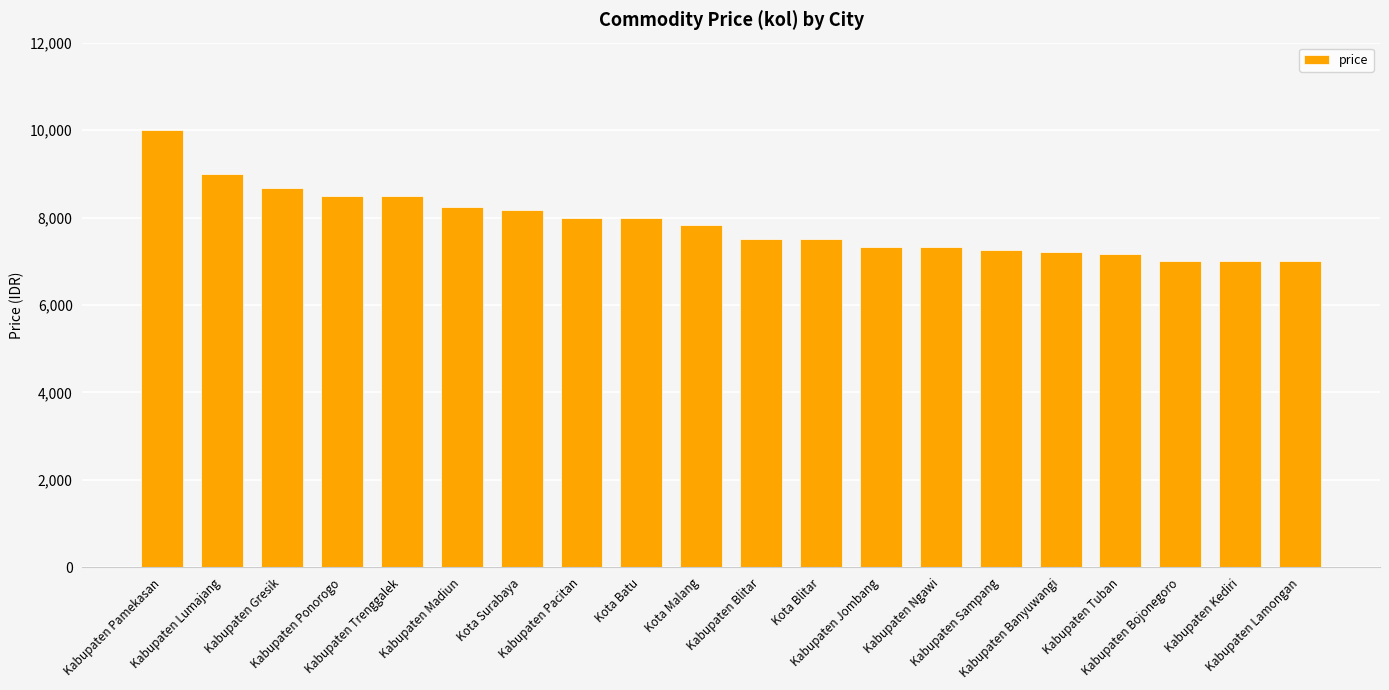

What is the label of the 1st bar from the right?

Kabupaten Lamongan